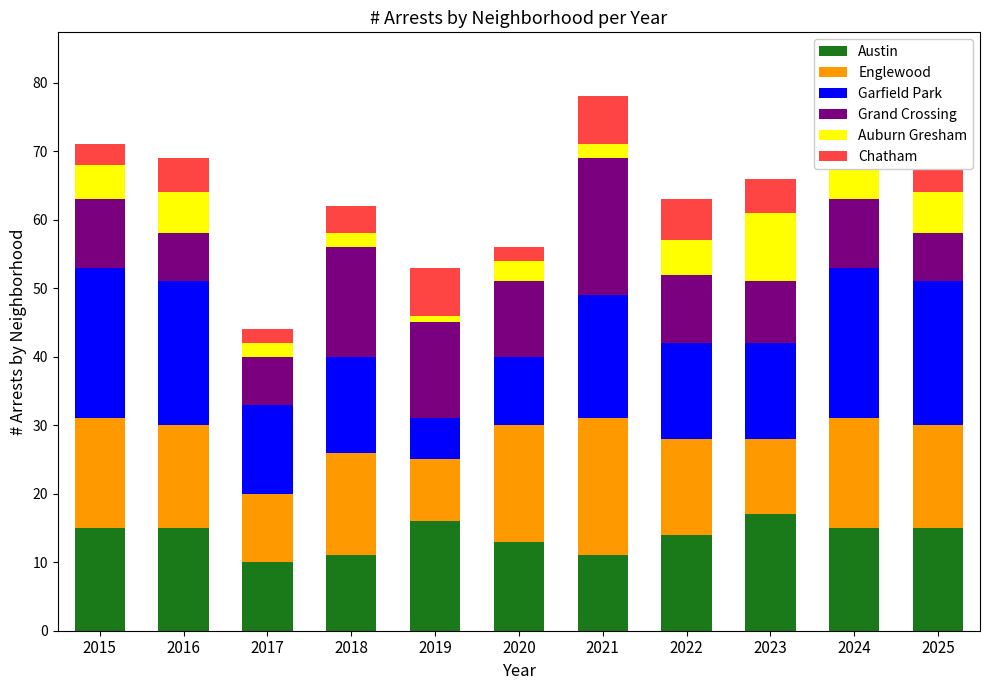

What is the value of the Austin bar at the 5th from the left?

16